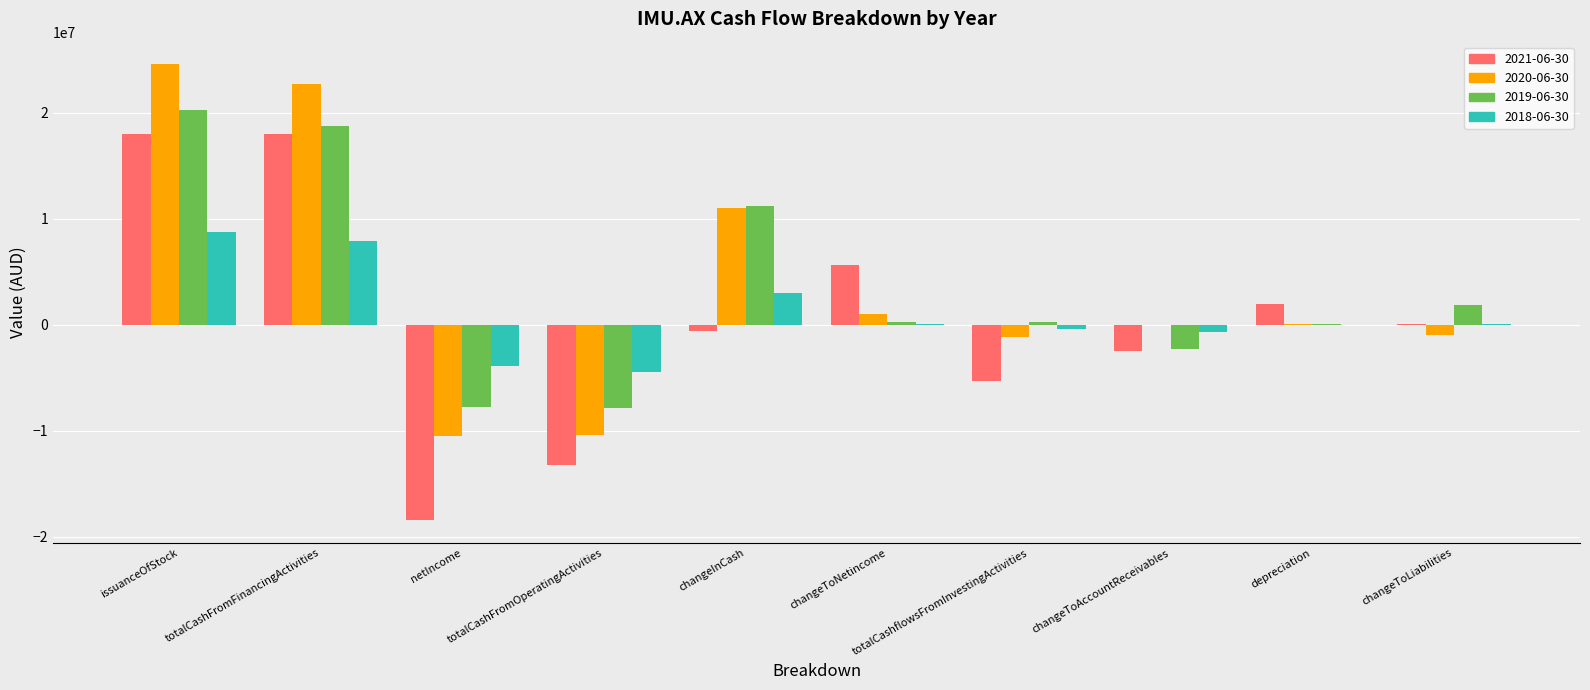

Count the number of data series in this chart.

4